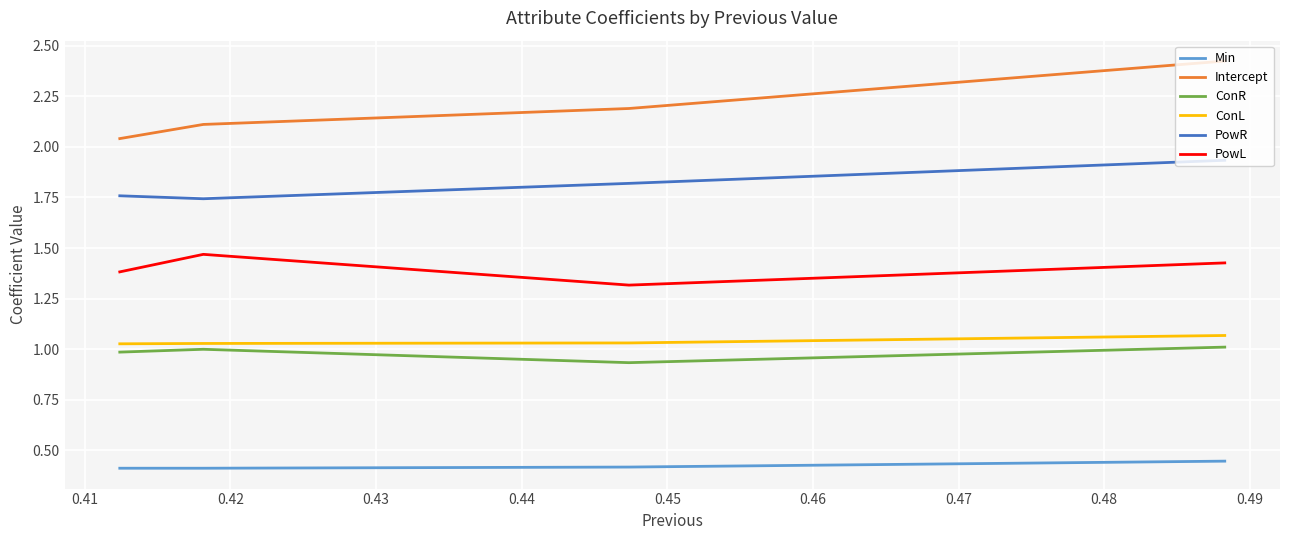

Is it true that PowR equals 3.0 at 0.43?

False